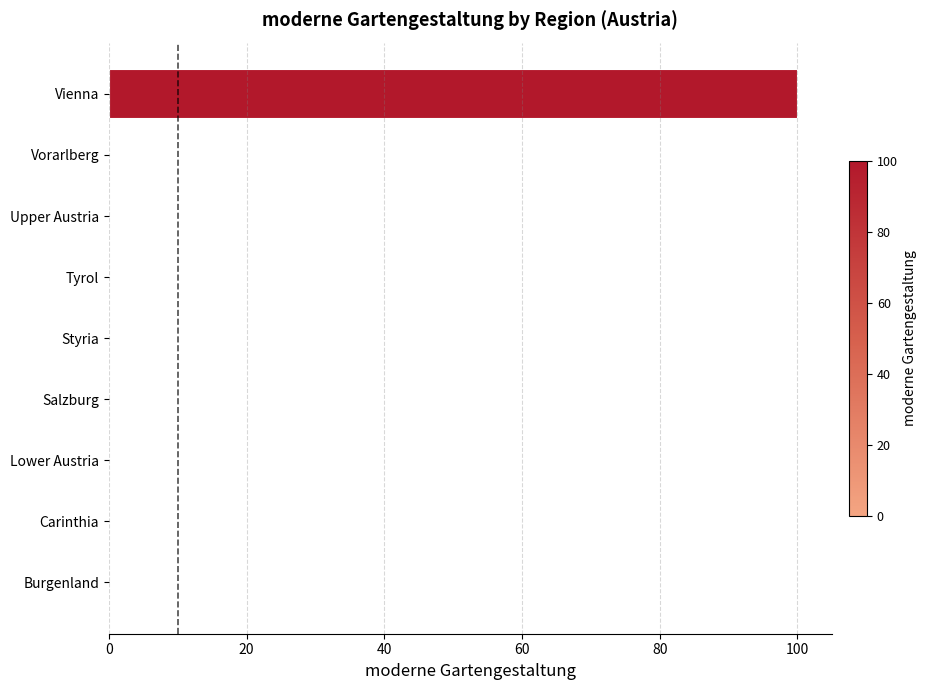

Reading bottom to top, list all the values displayed in this chart.

Burgenland=0	Carinthia=0	Lower Austria=0	Salzburg=0	Styria=0	Tyrol=0	Upper Austria=0	Vorarlberg=0	Vienna=100